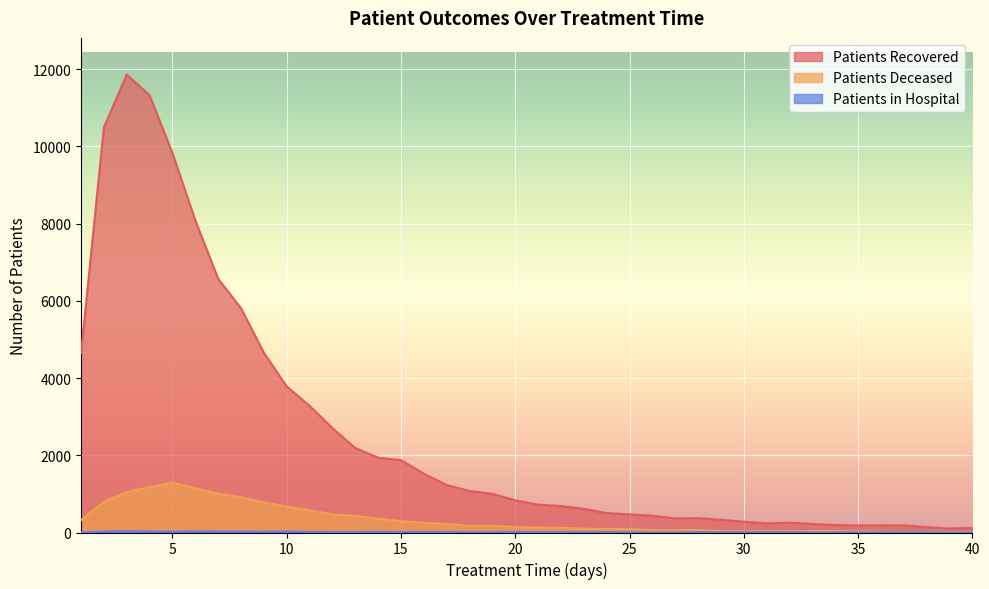

At which category is the sum across all series the highest?

3